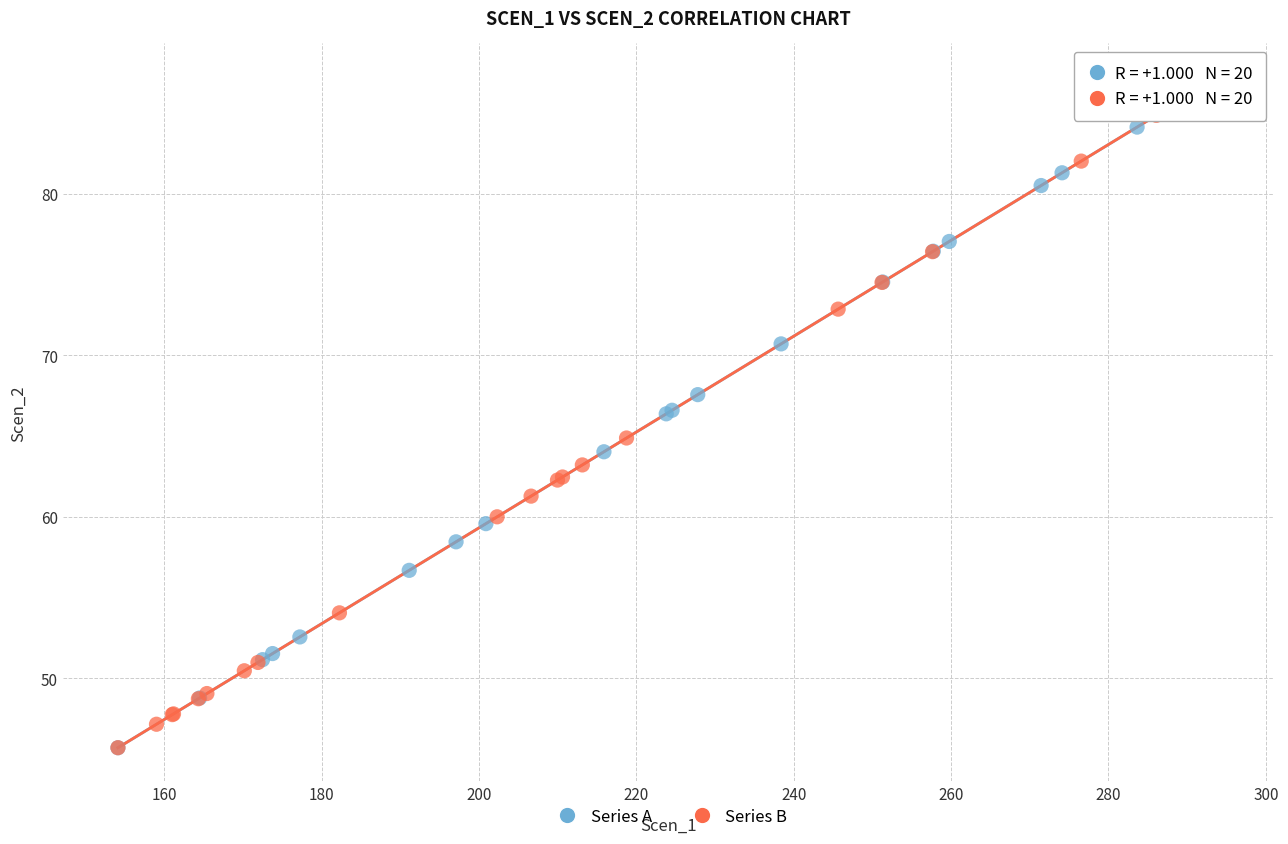

Which series contains the highest Y value?

Series A